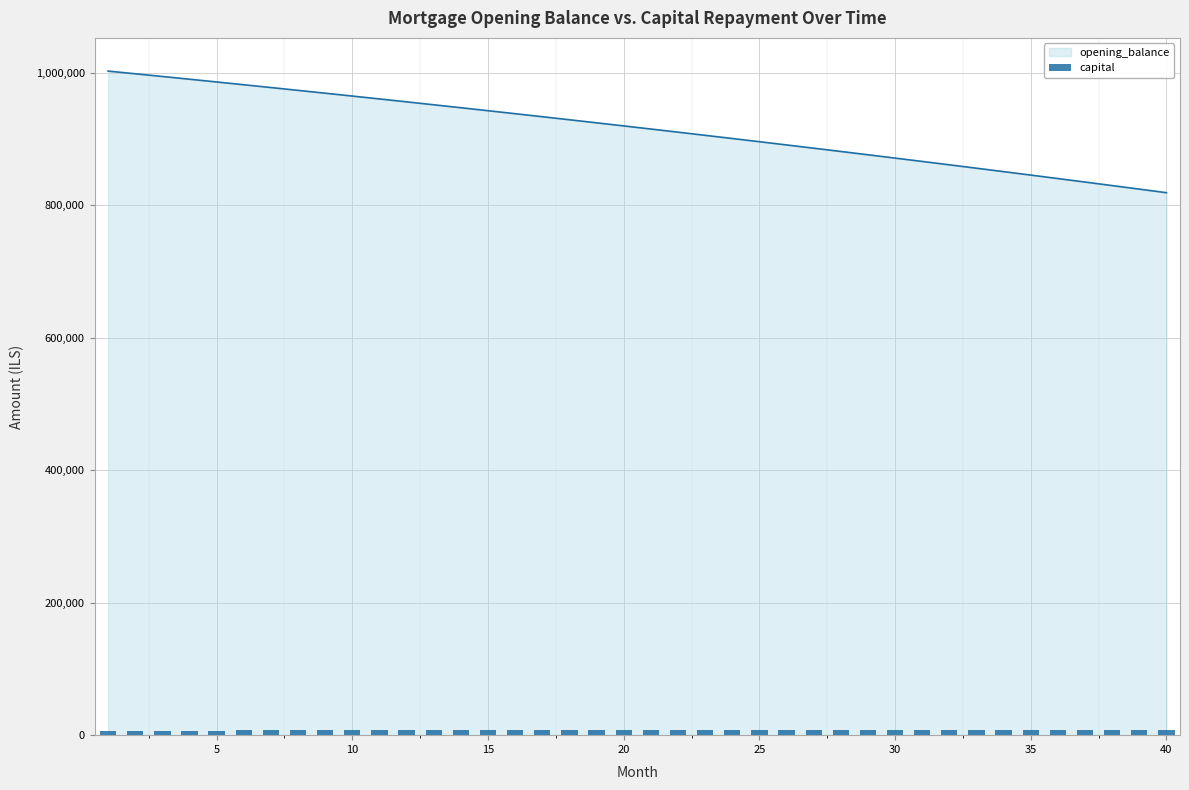

What is the lowest value of the opening_balance series?

819258.1